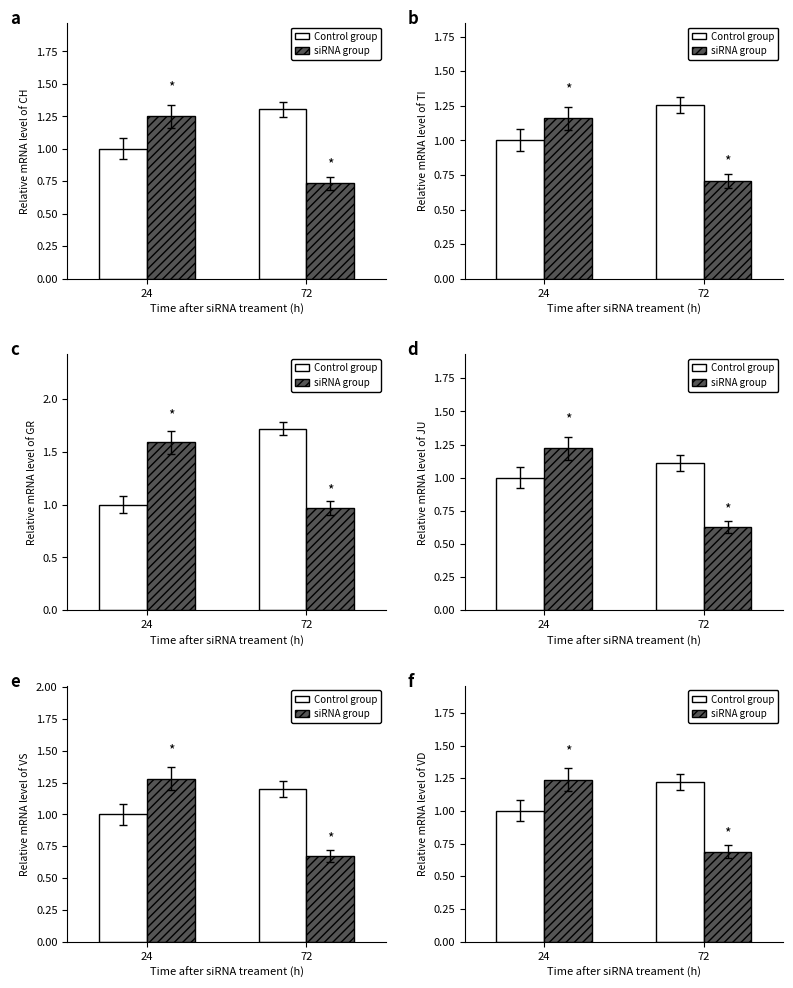

Which series has the largest total across all categories?

Control group